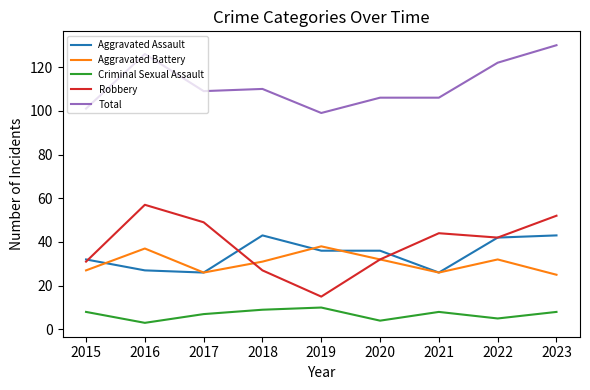

At 2016, list the series in order from smallest to largest.

Criminal Sexual Assault, Aggravated Assault, Aggravated Battery, Robbery, Total